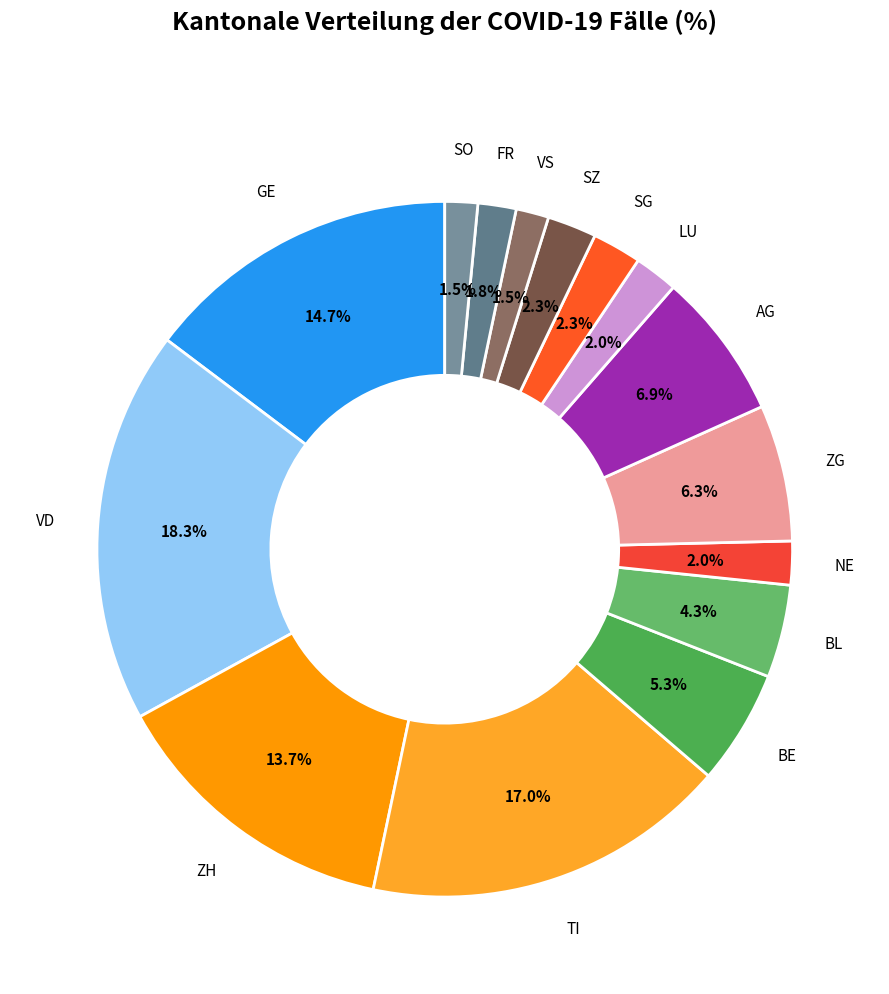

Does AG represent more than half of the total?

No